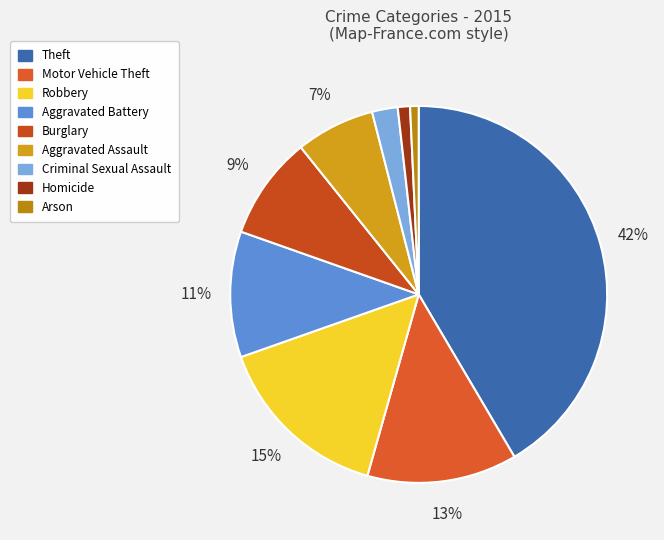

To the nearest percent, what is the combined percentage of Aggravated Assault and Homicide?

8%